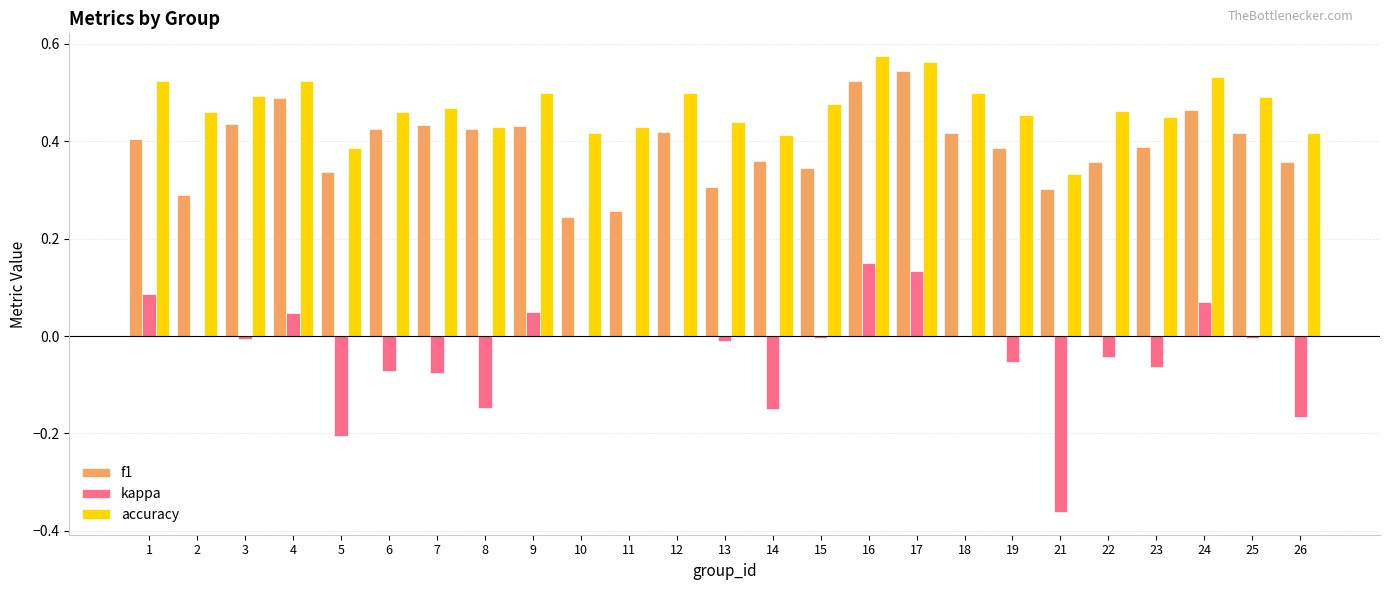

True or false: kappa has a value of -0.3 at 5.

False